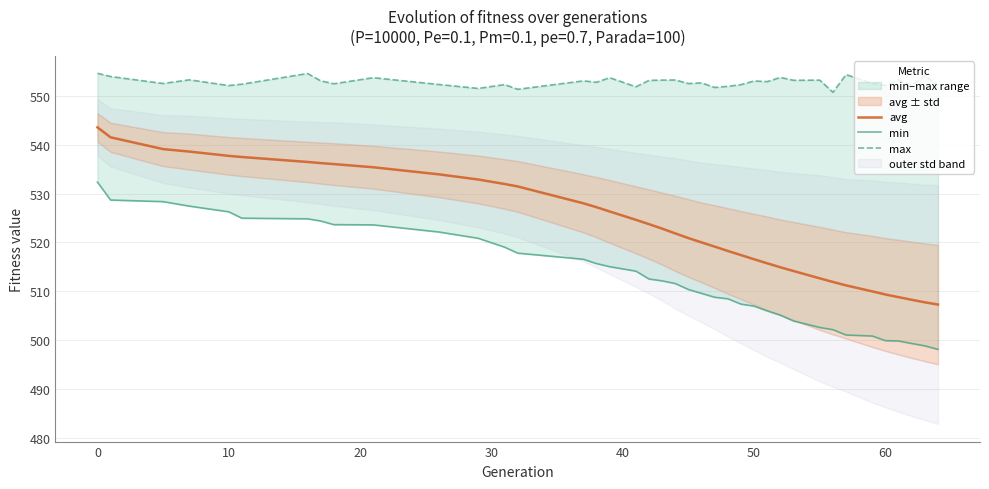

True or false: avg and min cross at least once.

False